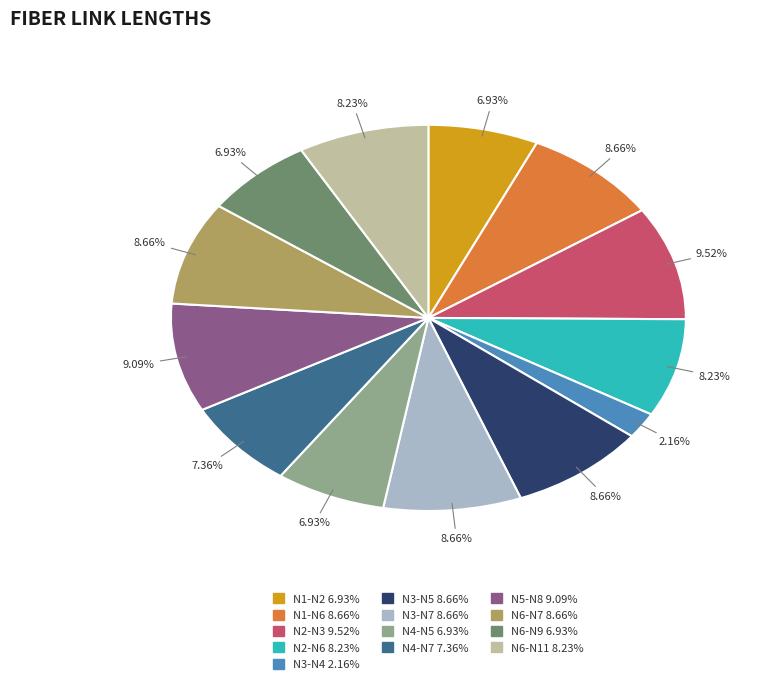

Does any single category account for the majority?

No